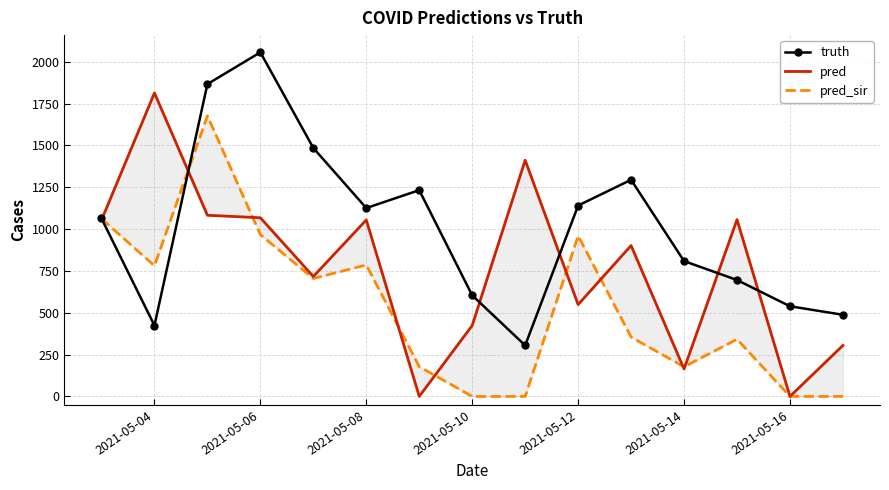

Count the number of data series in this chart.

3